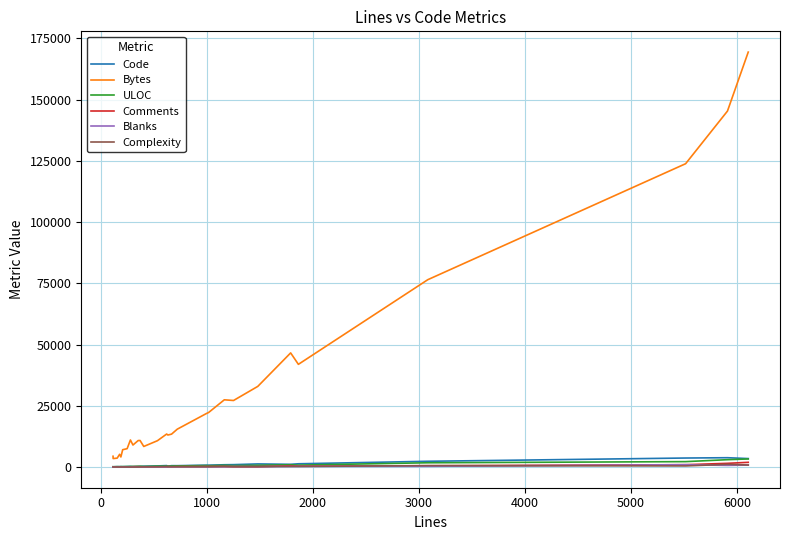

Which series has the largest range (max minus min)?

Bytes